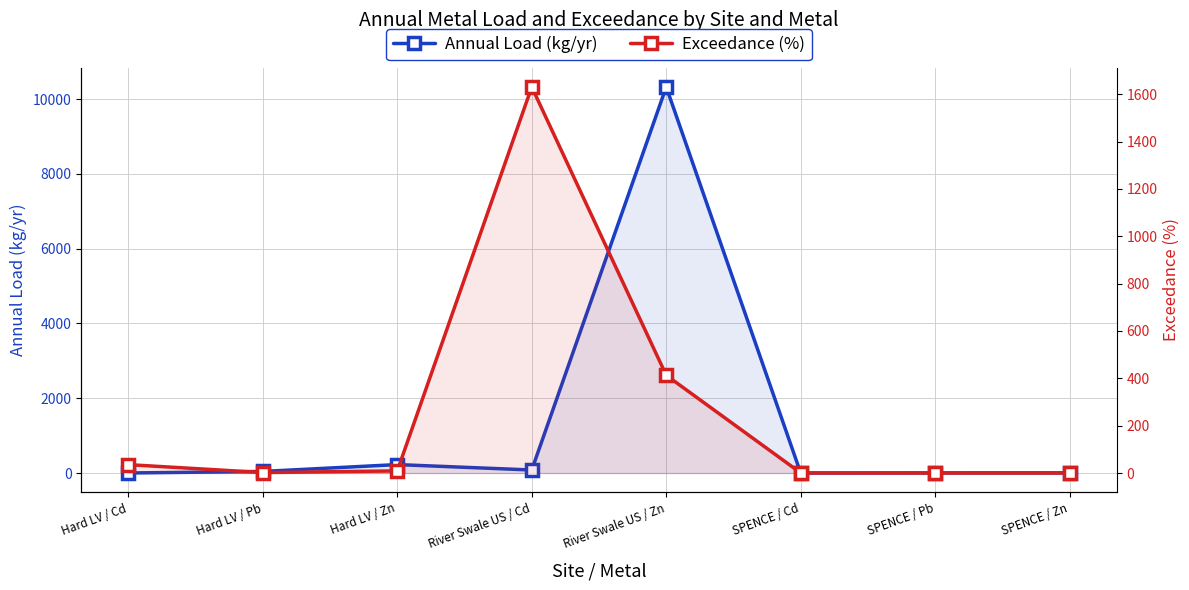

At how many categories does at least one series exceed 4764?

1